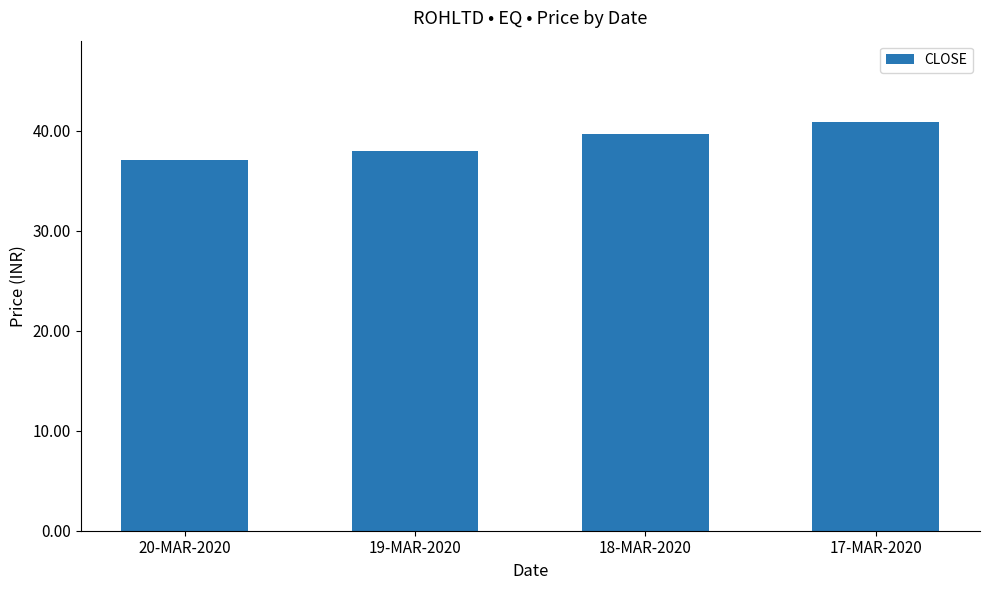

Rank the categories by value from highest to lowest.

17-MAR-2020, 18-MAR-2020, 19-MAR-2020, 20-MAR-2020